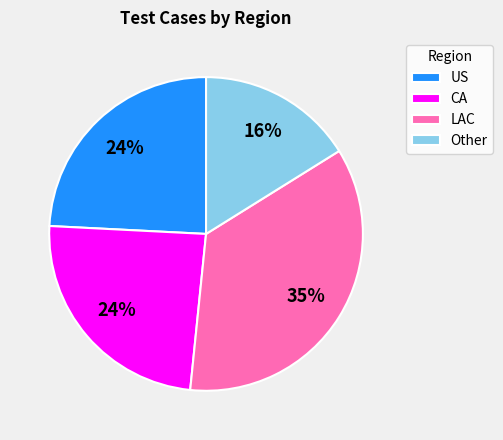

To the nearest percent, what percentage of the pie is US?

24%